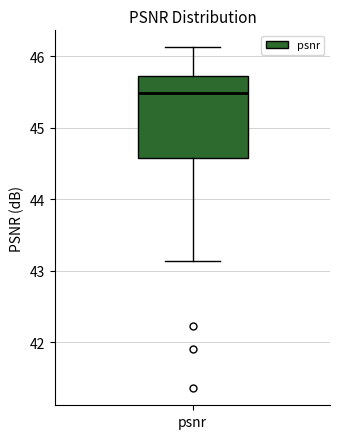

Where does the median line of the box for psnr sit on the y-axis? The values are not printed on the chart, so give them approximately, as read against the axis.

45.5